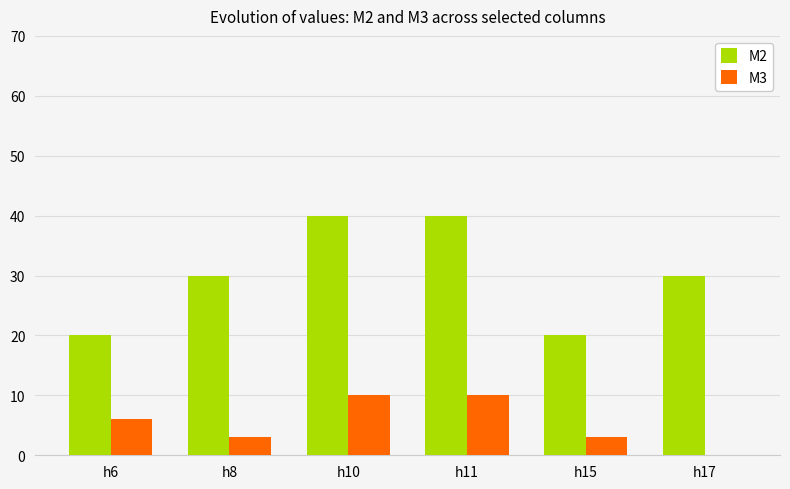

Reading right to left, list all the values displayed in this chart.

M2: 30	20	40	40	30	20
M3: 0	3	10	10	3	6